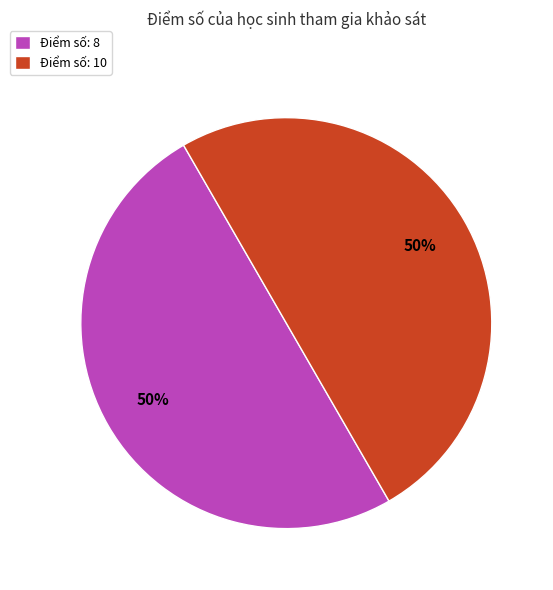

How many slices are in this pie chart?

2